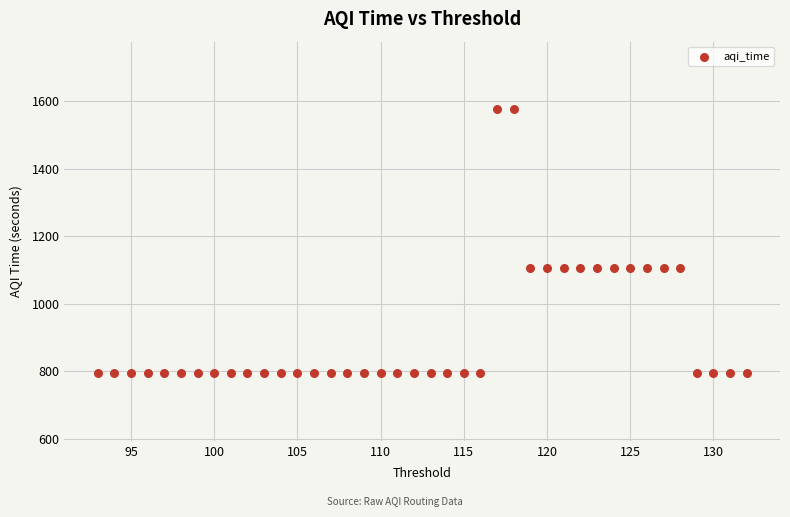

What is the range of Y values (max minus min)?

782.5